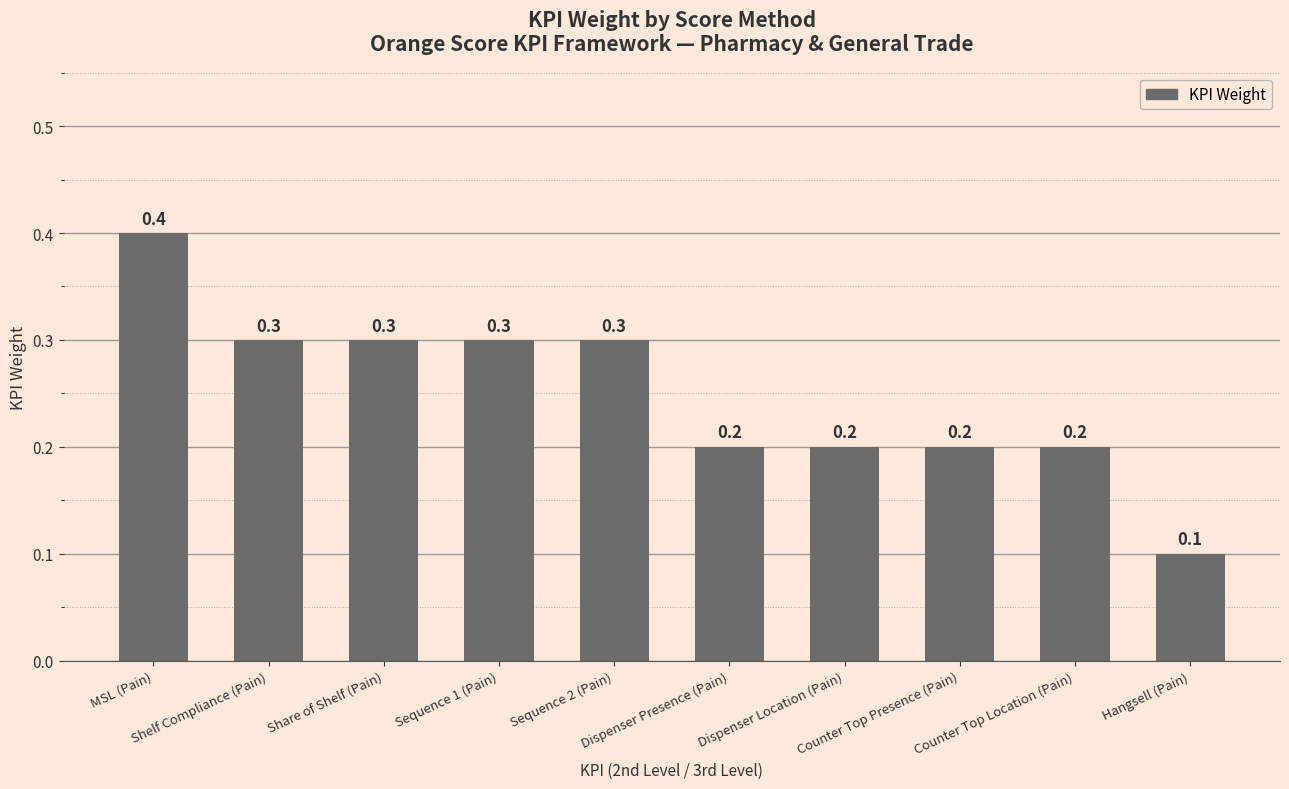

Which has a higher value, Hangsell (Pain) or Dispenser Presence (Pain)?

Dispenser Presence (Pain)